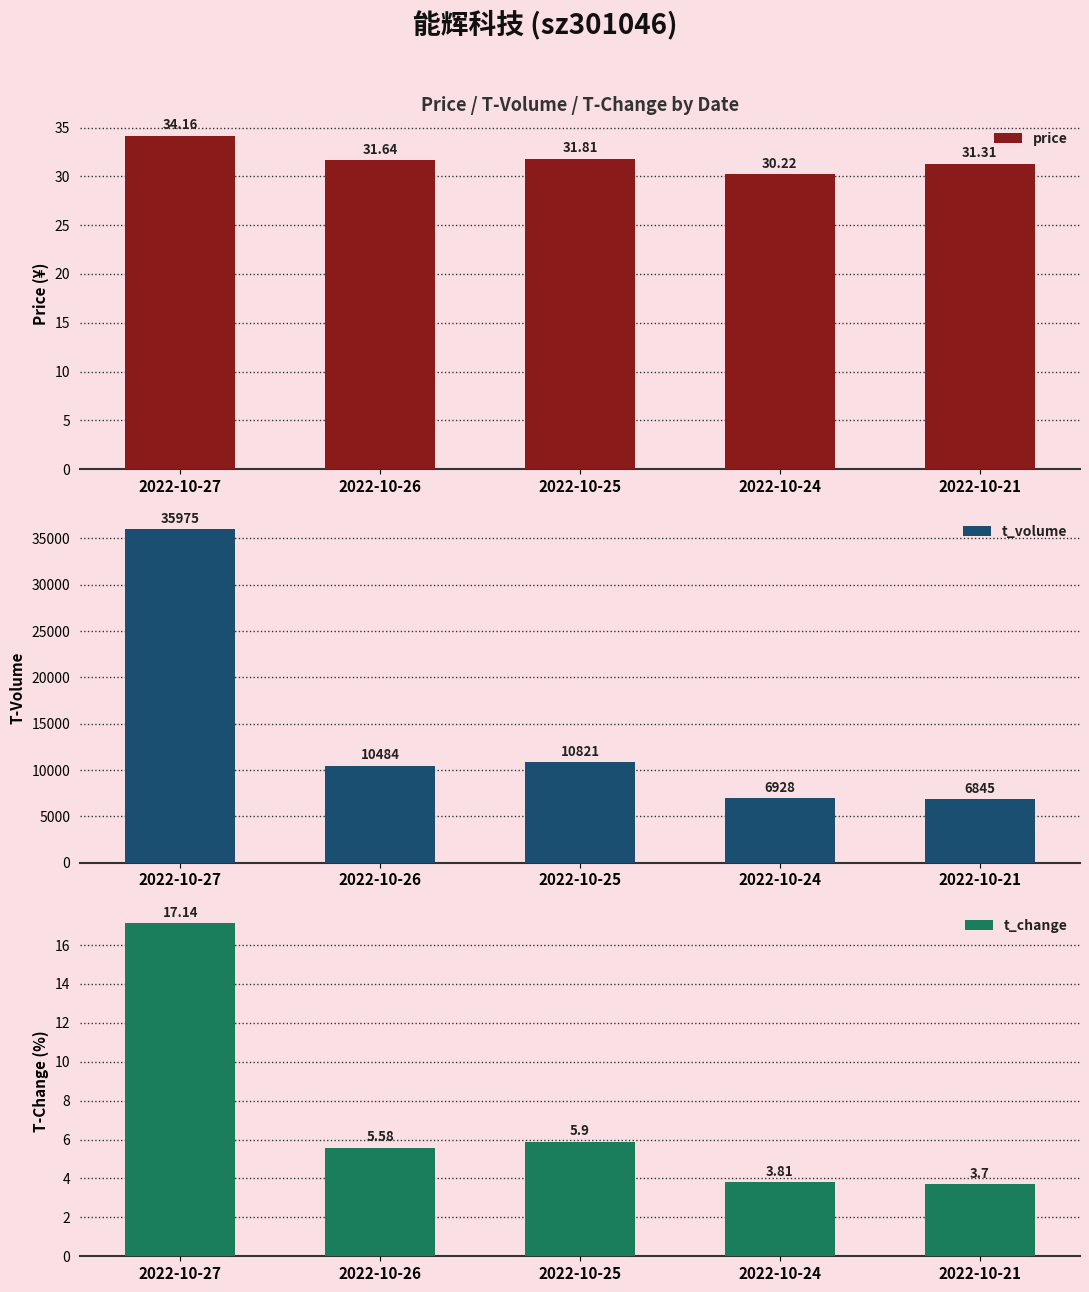

What are all the series names shown in the legend?

price, t_volume, t_change